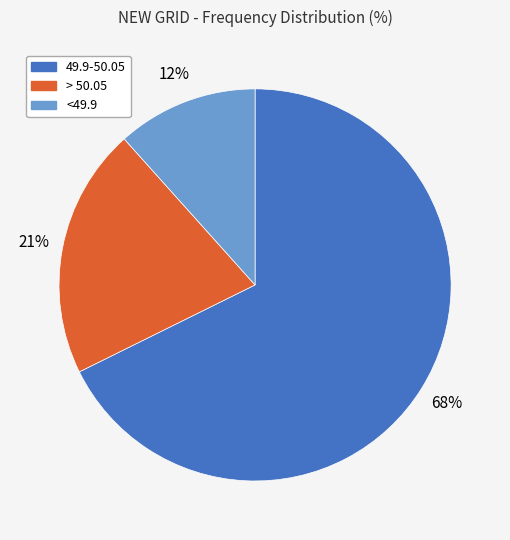

To the nearest percent, what is the average slice percentage?

33%